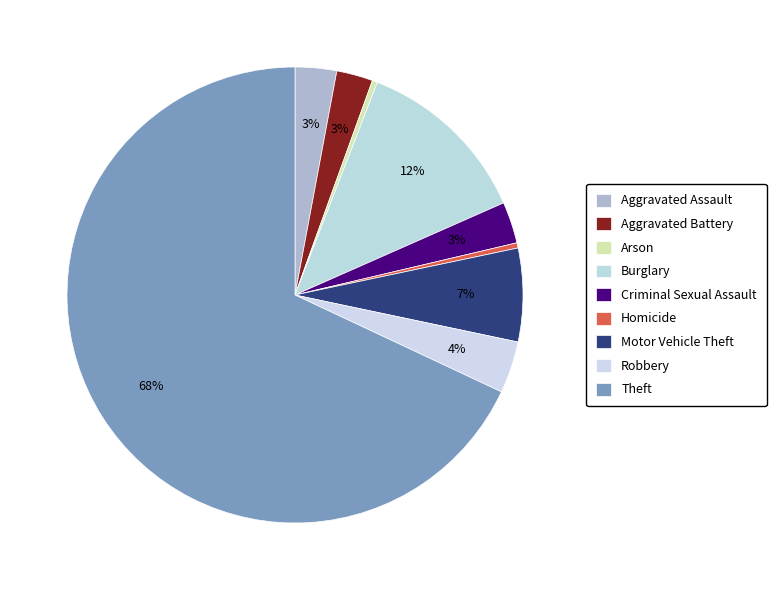

How many slices are in this pie chart?

9